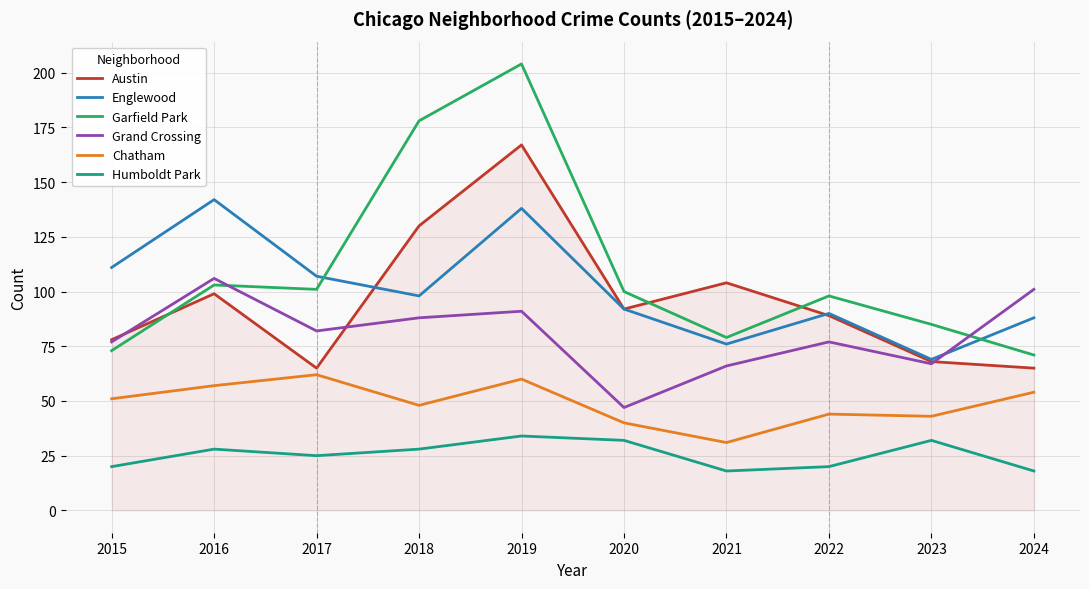

What is the maximum value for Austin?

167